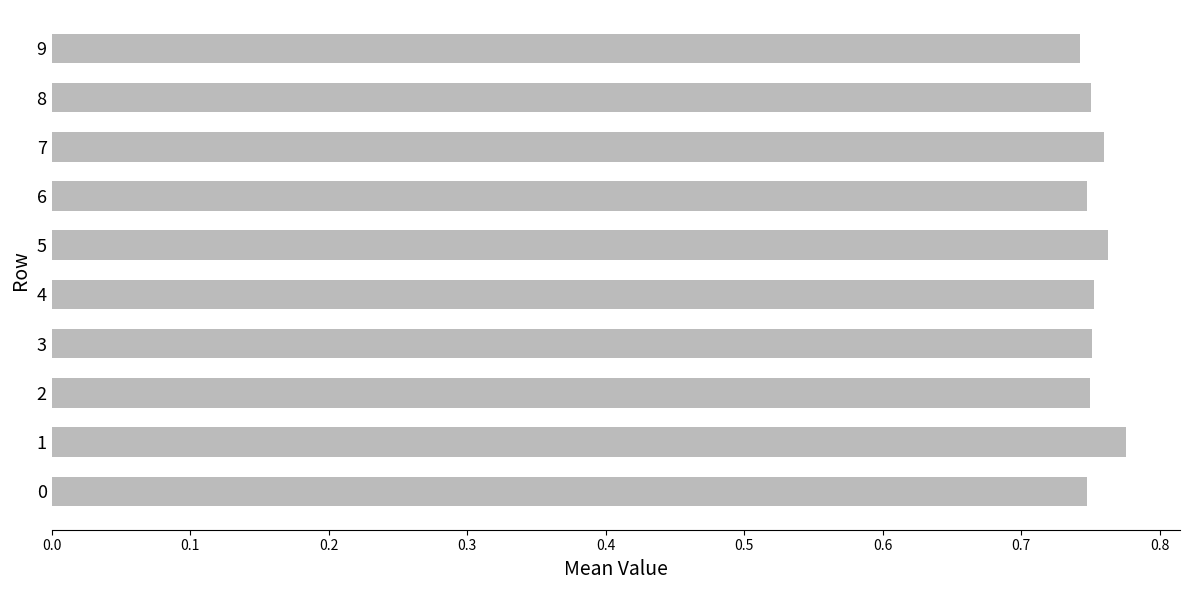

The value at 7 is 0.4. True or false?

False